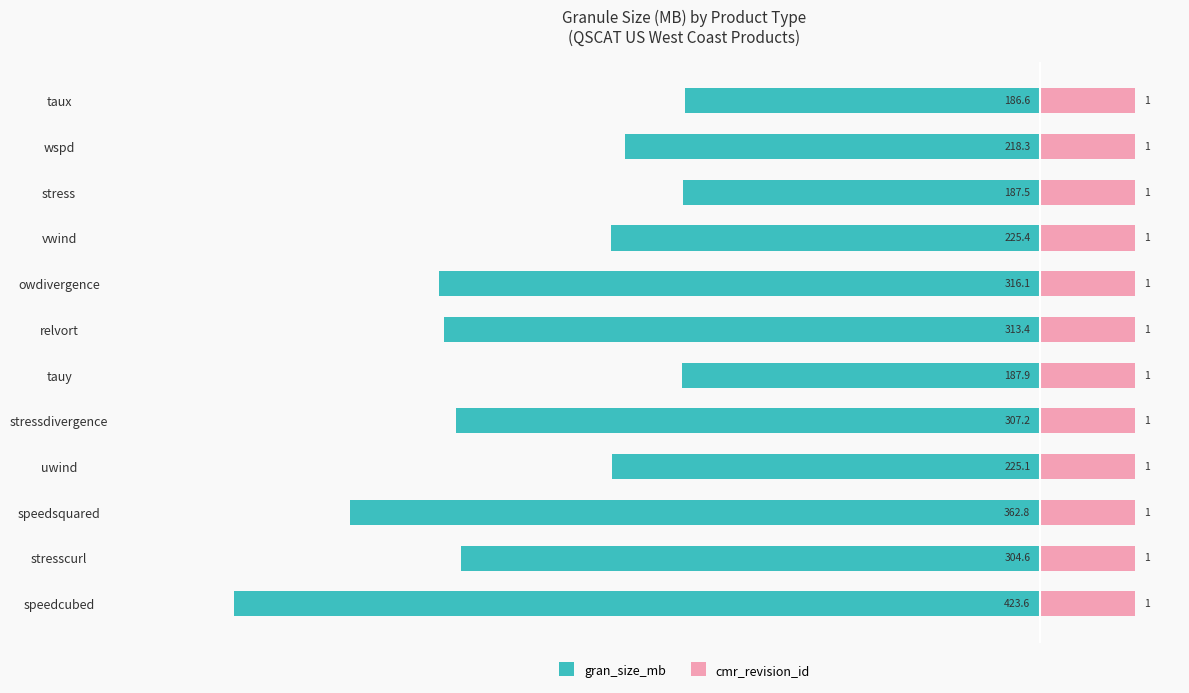

At how many categories does at least one series exceed -1?

12